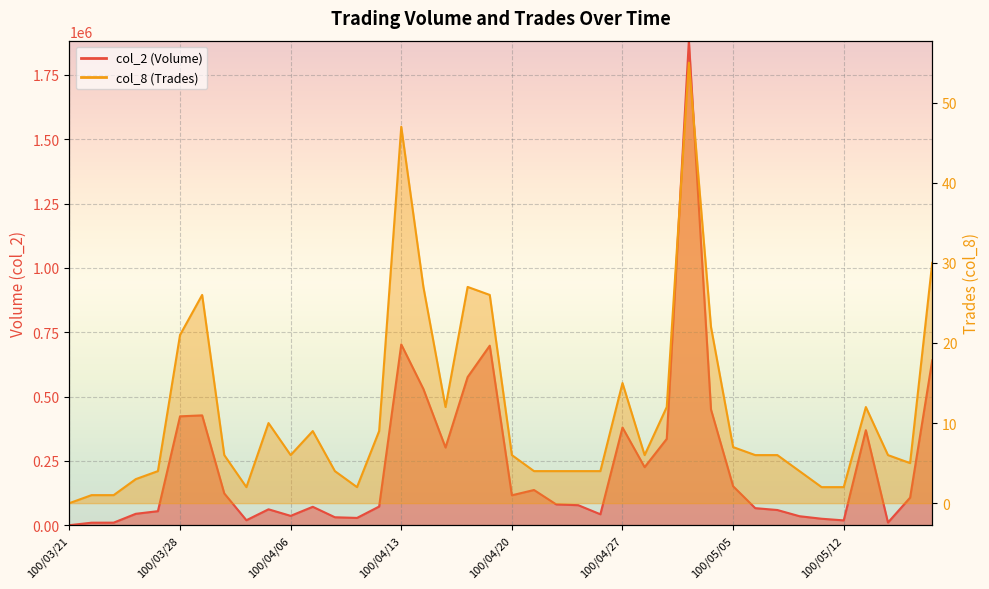

Count the number of data series in this chart.

2